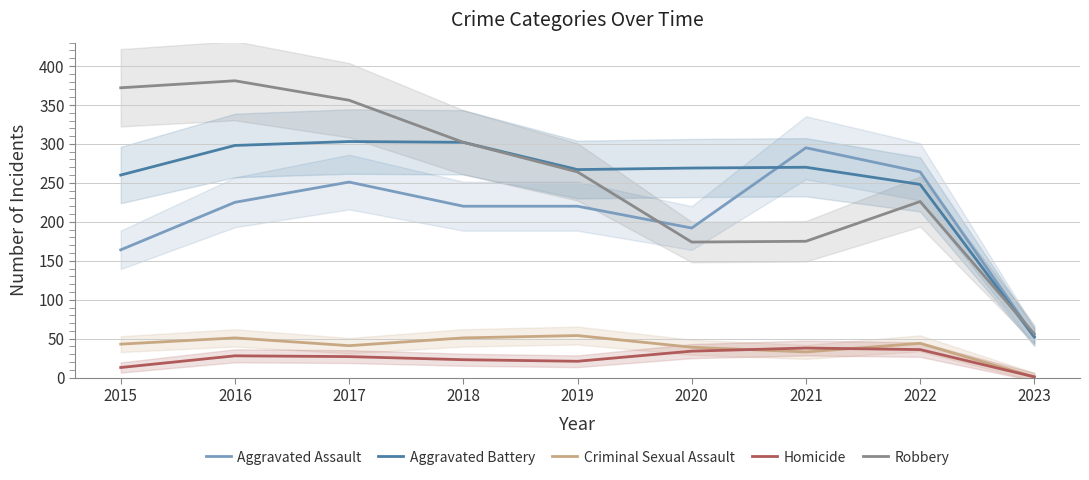

Reading right to left, what are all the values shown in this chart?

Aggravated Assault: 2023=53	2022=264	2021=295	2020=192	2019=220	2018=220	2017=251	2016=225	2015=164
Aggravated Battery: 2023=52	2022=248	2021=270	2020=269	2019=267	2018=302	2017=303	2016=298	2015=260
Criminal Sexual Assault: 2023=1	2022=44	2021=33	2020=39	2019=54	2018=51	2017=41	2016=51	2015=43
Homicide: 2023=1	2022=36	2021=38	2020=34	2019=21	2018=23	2017=27	2016=28	2015=13
Robbery: 2023=56	2022=226	2021=175	2020=174	2019=264	2018=302	2017=356	2016=381	2015=372